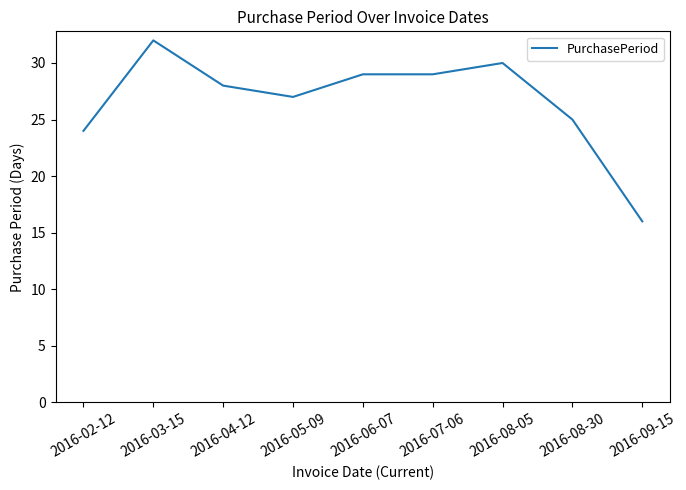

What is the minimum value shown in the chart?

16